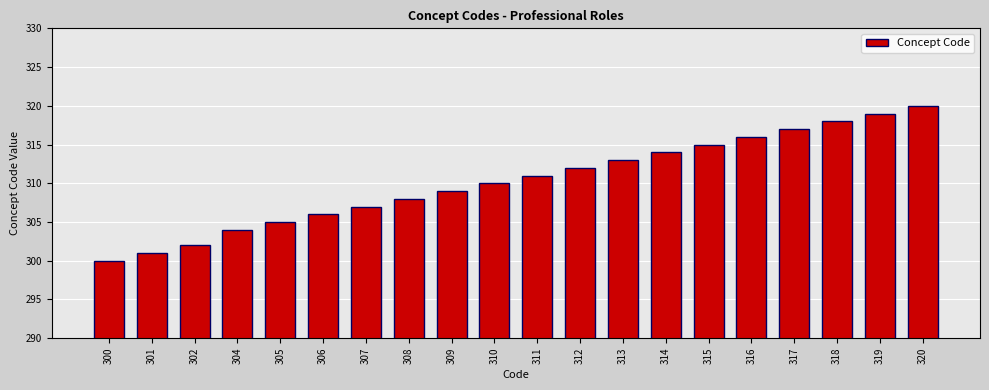

Does the chart contain any negative values?

No